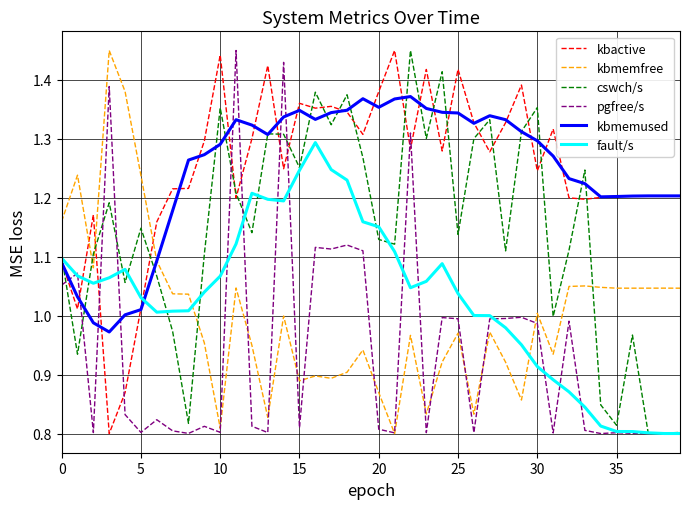

How many intersections are there between kbactive and pgfree/s?

10